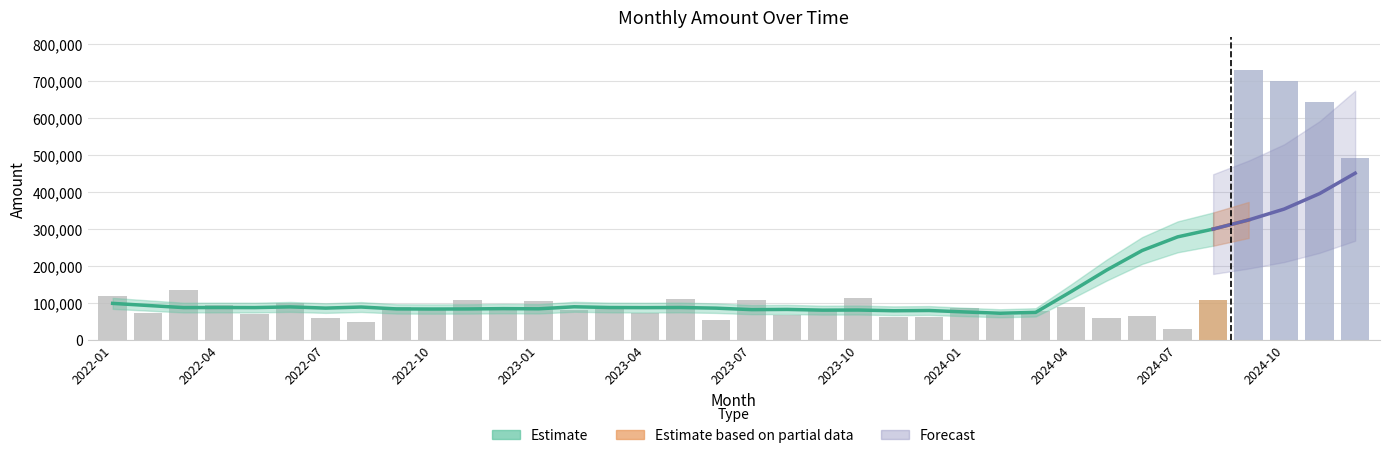

What is the sum of the values at 2023-06 and 2022-01?

170840.0